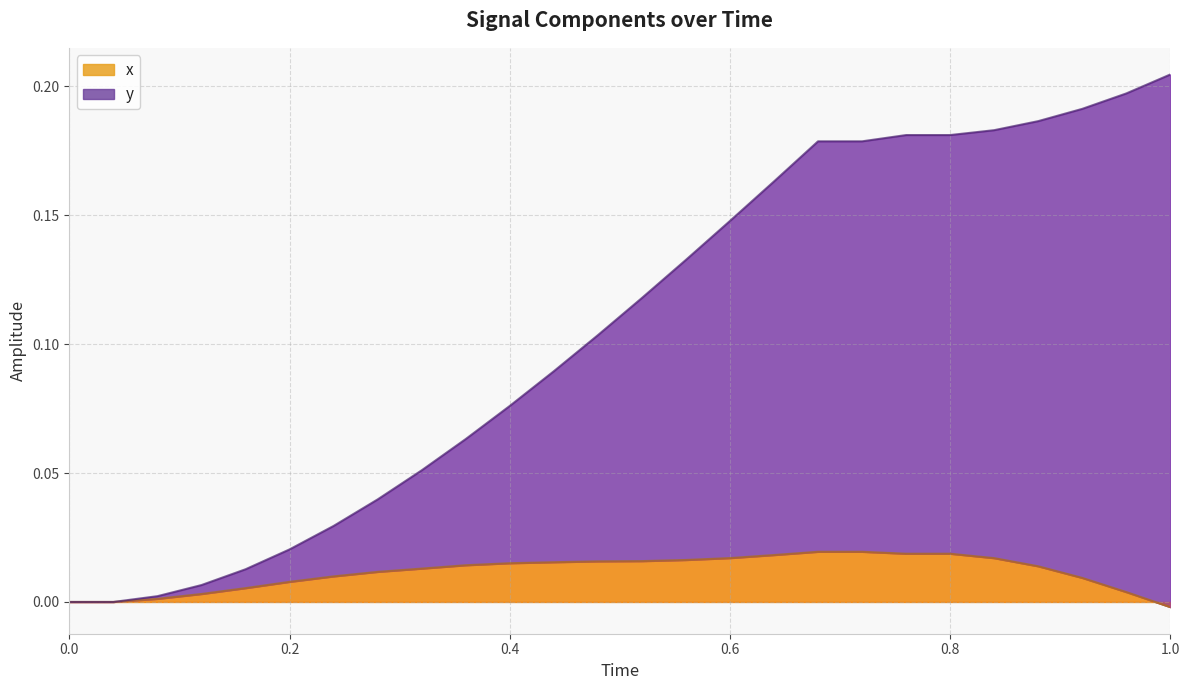

What is the sum of the y values at 0.08 and 0.64?

0.2